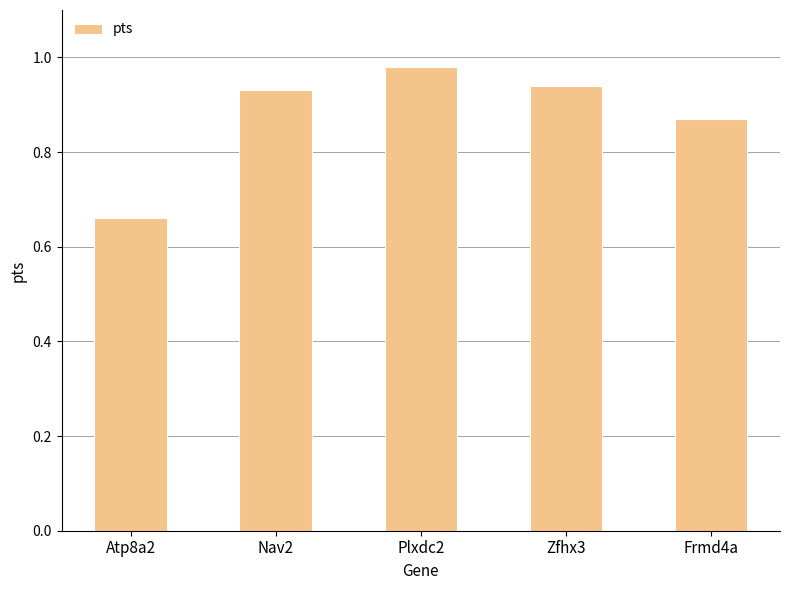

What is the difference between the values at Nav2 and Atp8a2?

0.3